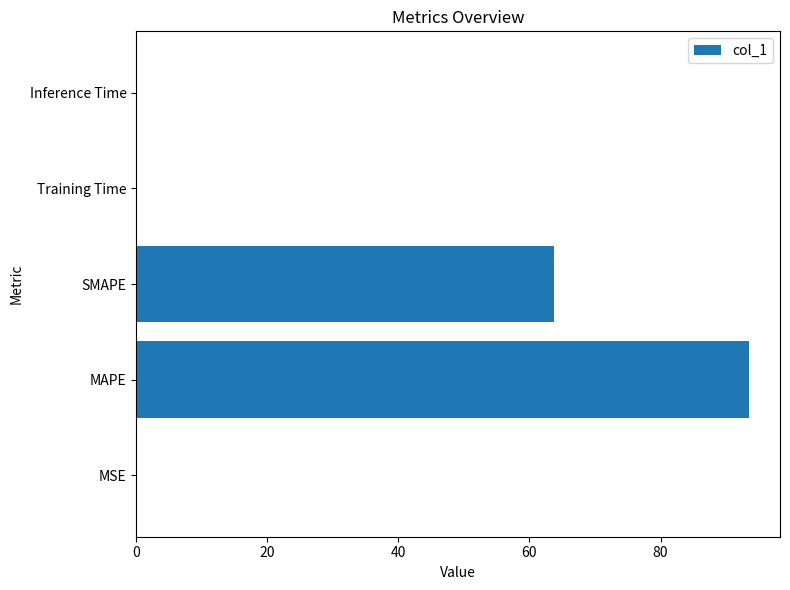

At which label is the value closest to 46?

SMAPE